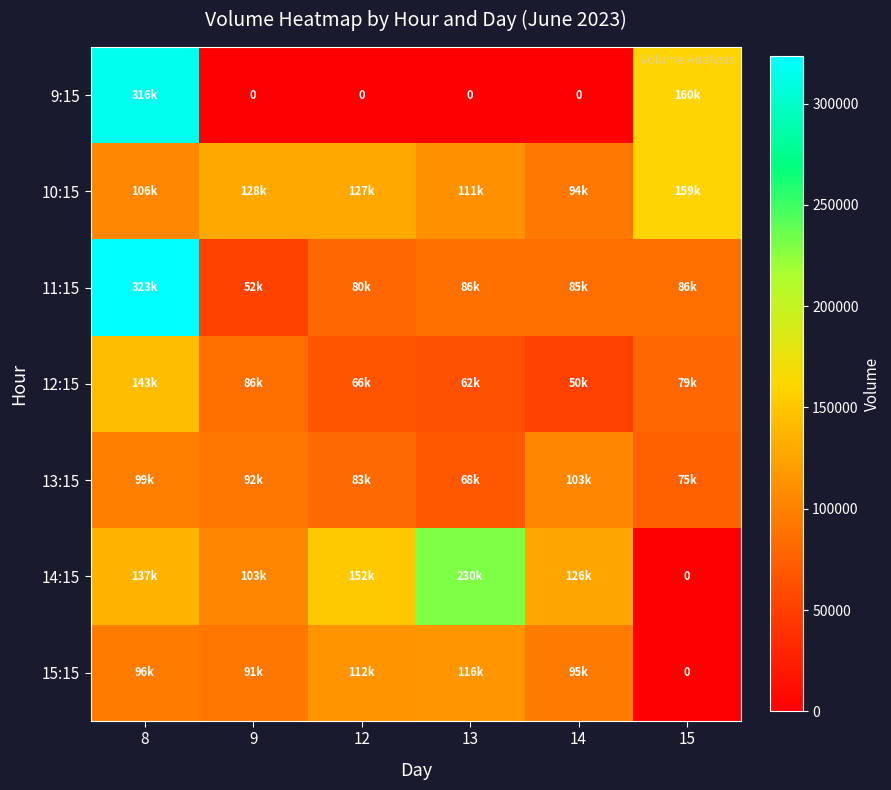

What is the maximum value for 14:15?

230822